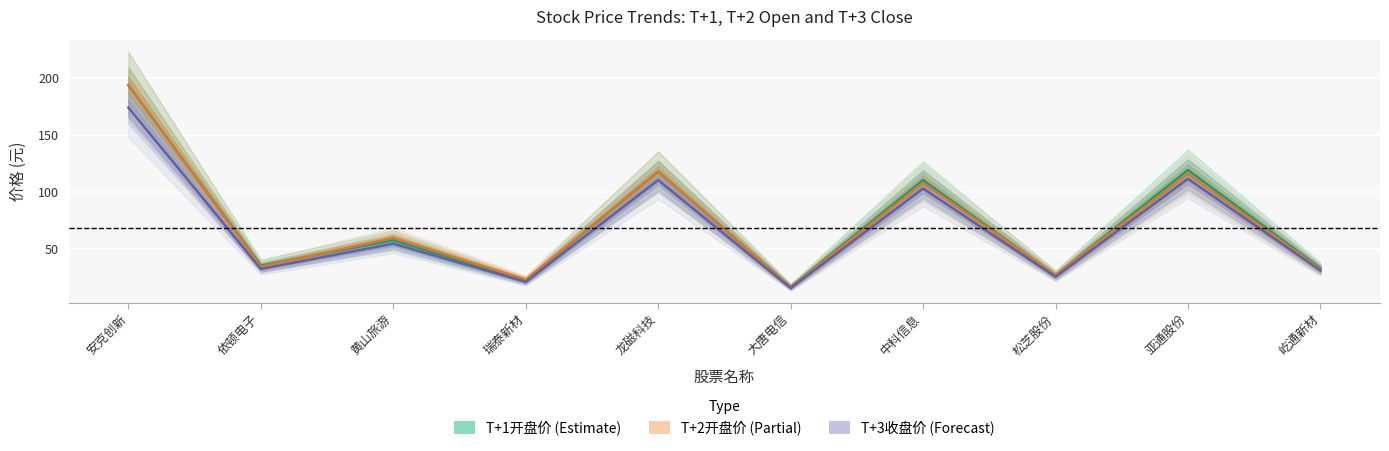

At 屹通新材, list the series in order from largest to smallest.

T+1开盘价, T+2开盘价, T+3收盘价